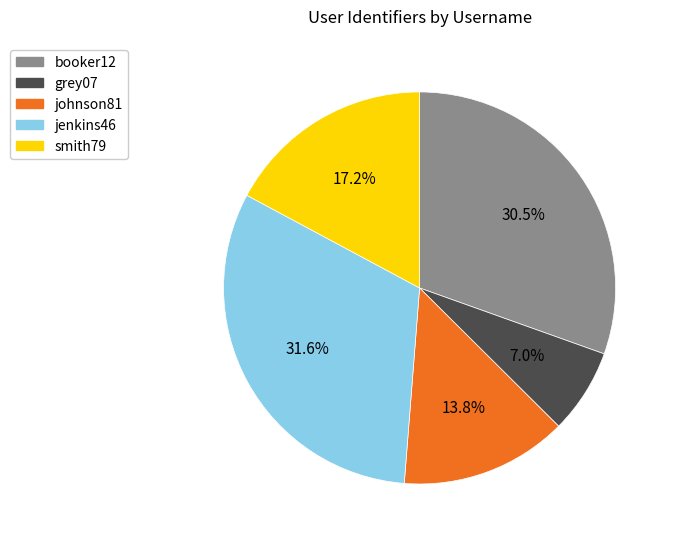

To the nearest percent, what is the difference between the largest and smallest slice percentages?

25%